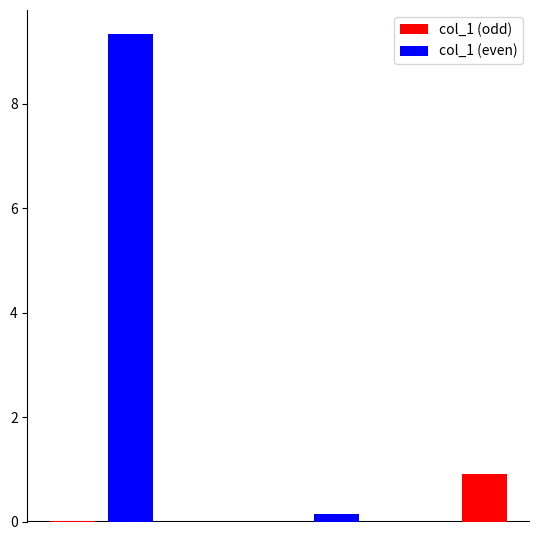

Reading left to right, transcribe all the data shown in this chart.

MSE=0.0	MAPE=9.3	SMAPE=0.0	Training Time=0.2	Inference Time=0.9